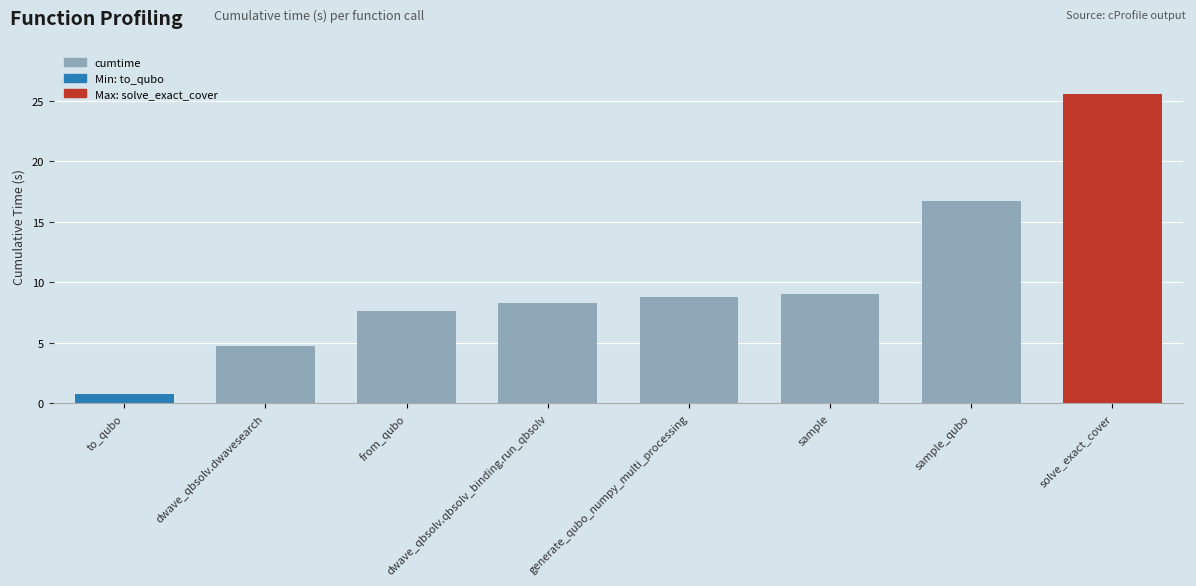

What is the label of the 2nd bar from the right?

sample_qubo